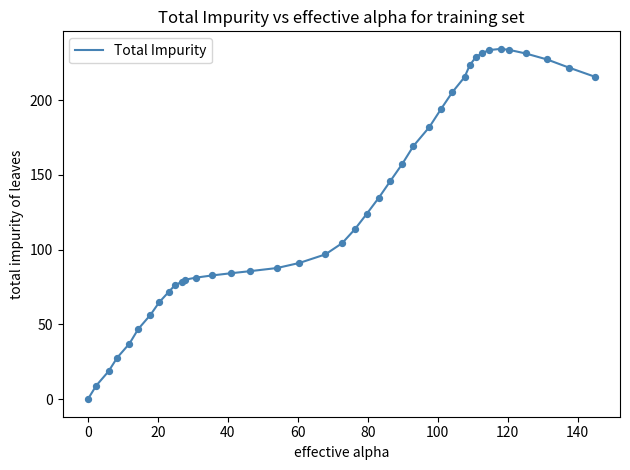

What is the maximum value shown in the chart?

234.2